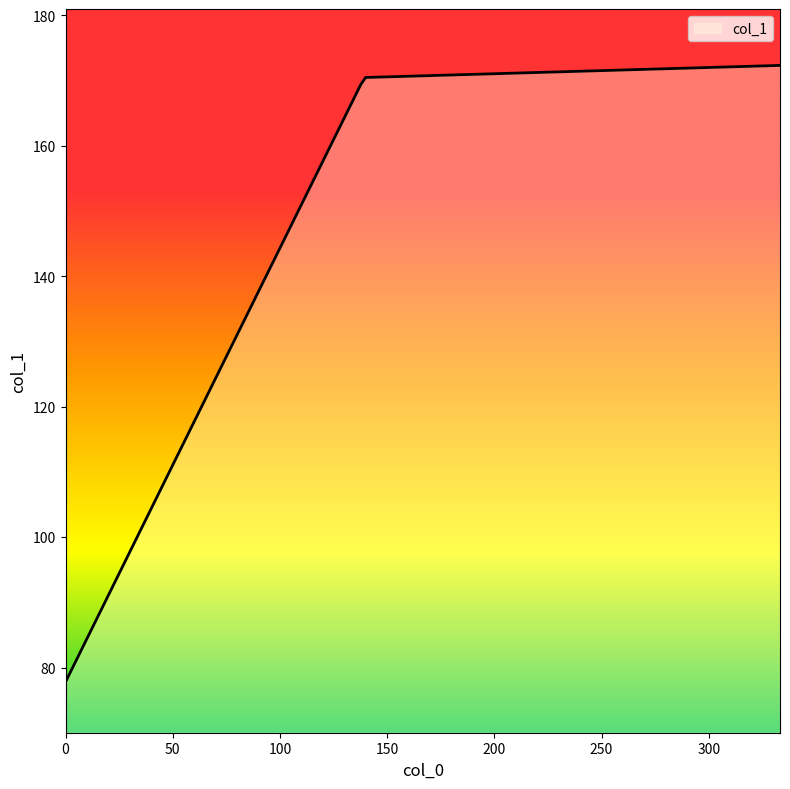

What is the difference between the maximum and minimum values?

94.5